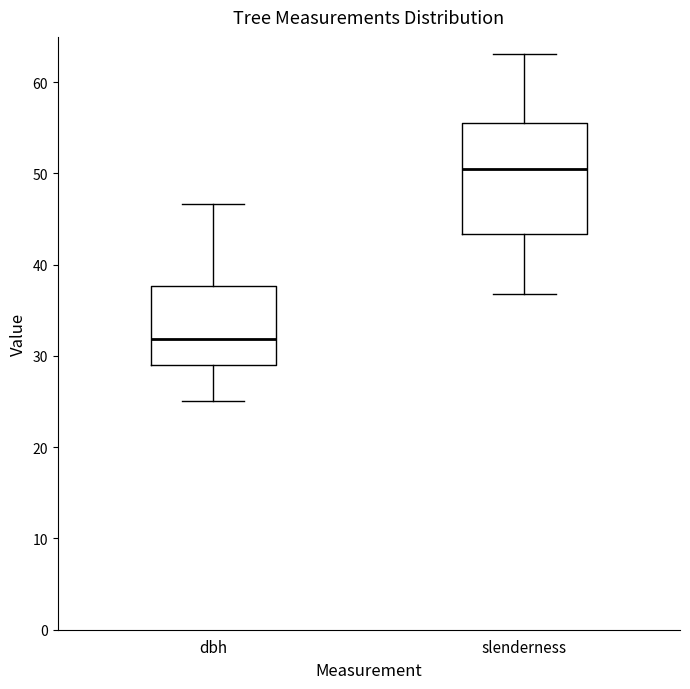

Where does the median line of the box for dbh sit on the y-axis? The values are not printed on the chart, so give them approximately, as read against the axis.

32